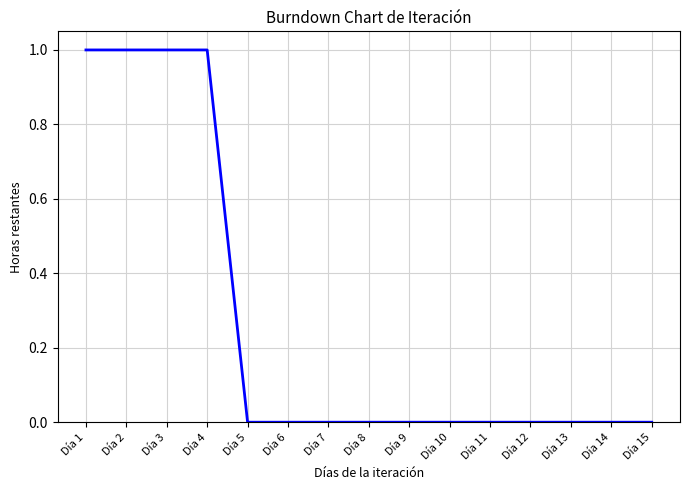

Is it true that the value at Día 9 is 0?

True